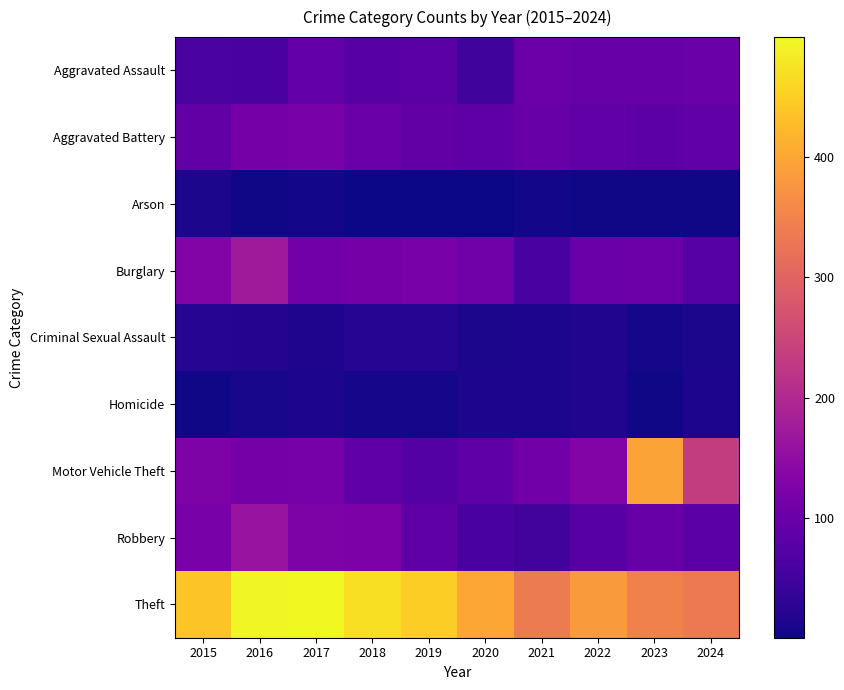

Which series changed the most between 2020 and 2023?

Motor Vehicle Theft